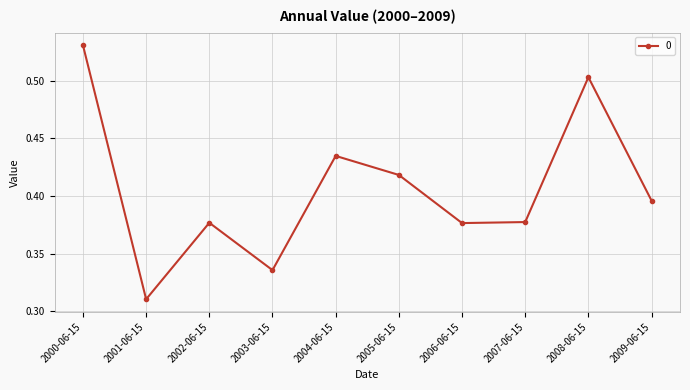

What is the label of the 4th point from the right?

2006-06-15